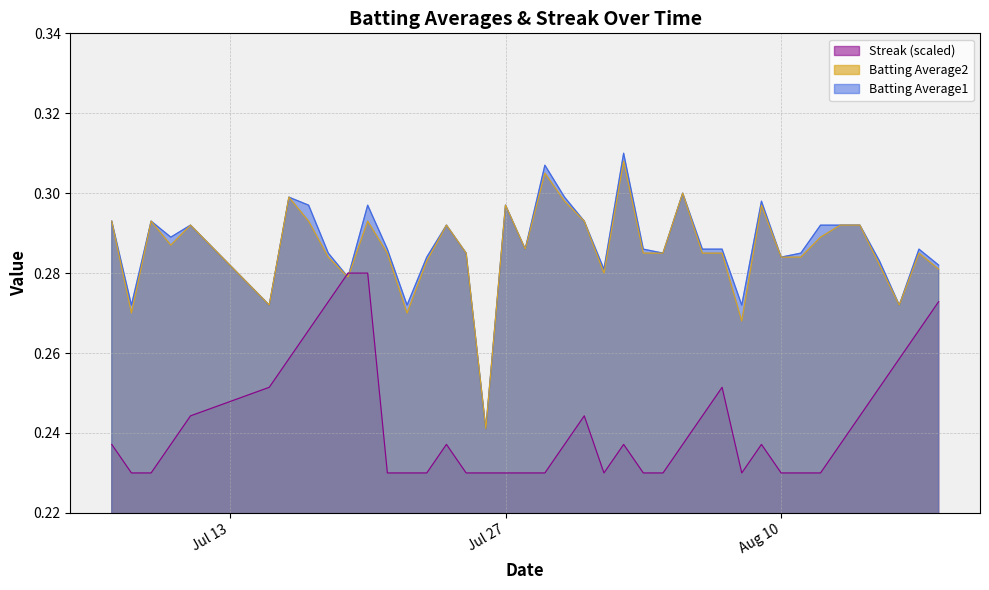

The Batting Average2 series shows 0.5 at Jul 27. True or false?

False